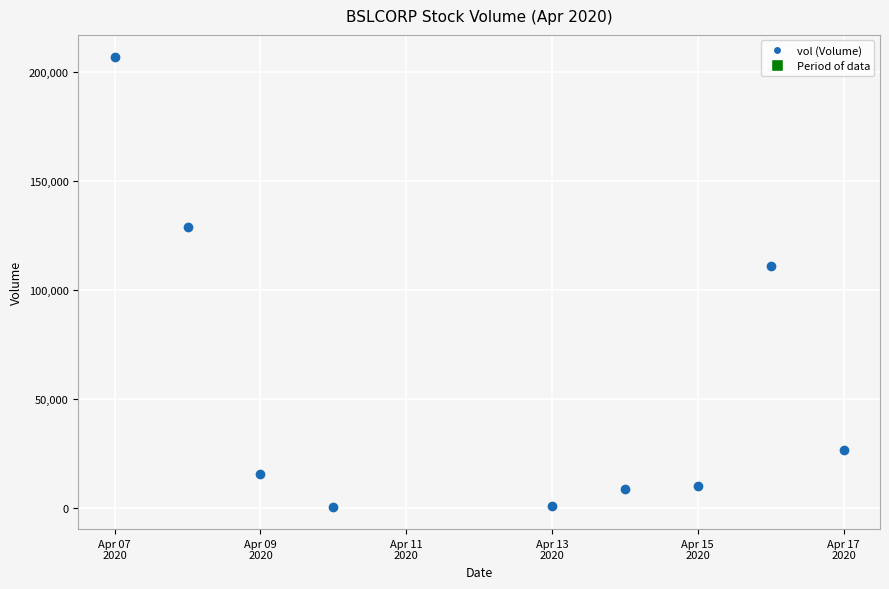

What Y value in the scatter plot is closest to 103550?

110700